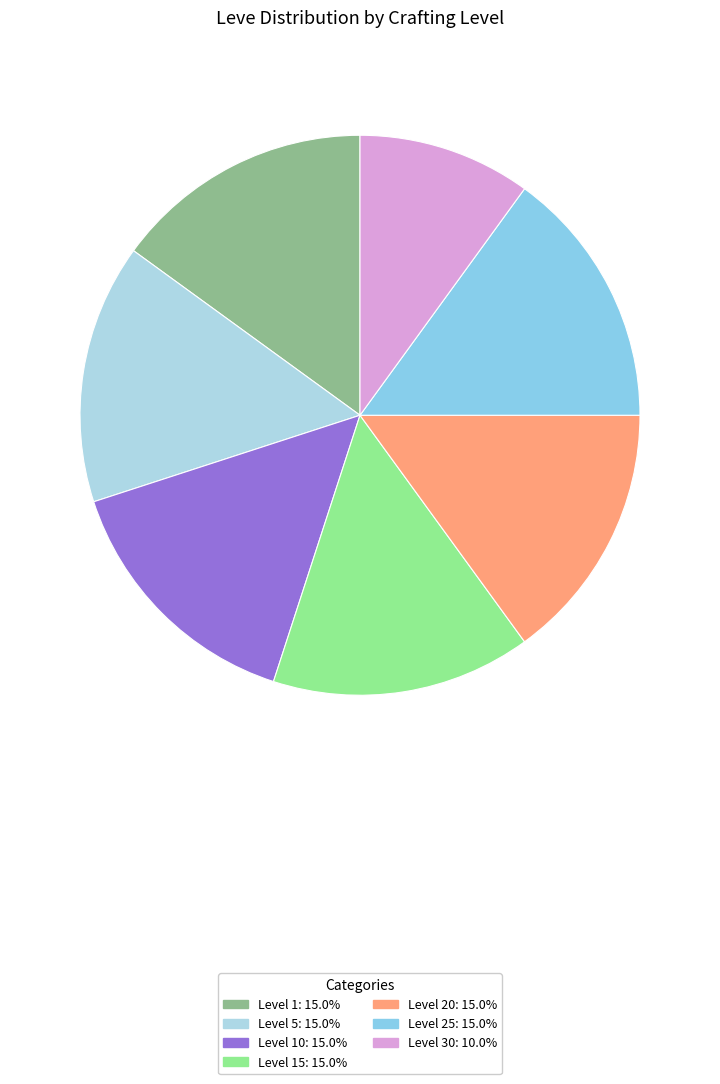

Count the number of slices in the pie.

7